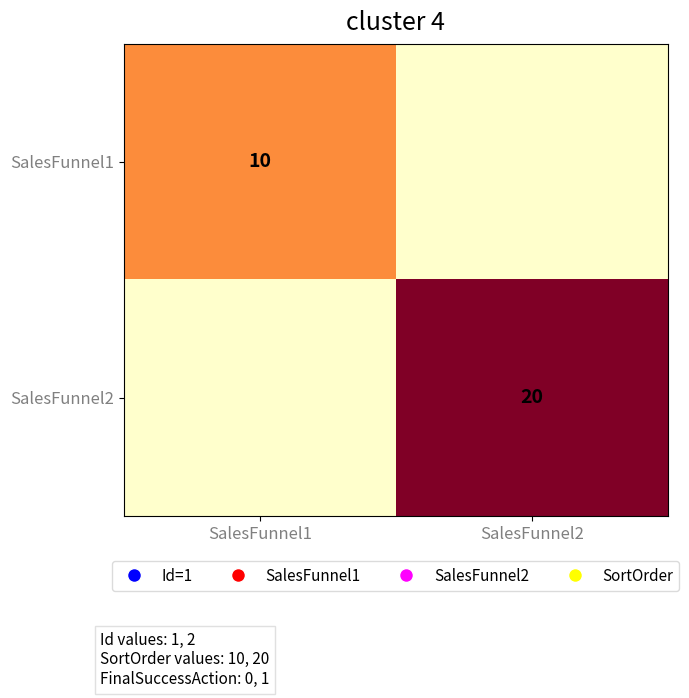

Is the value of SalesFunnel1 at SalesFunnel1 greater than the value of SalesFunnel2 at SalesFunnel2?

No